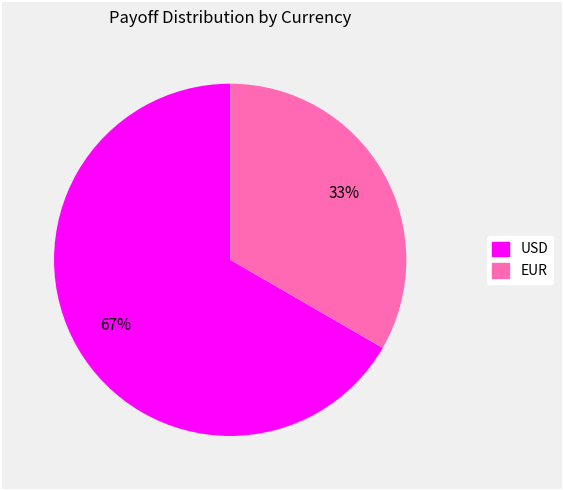

True or false: EUR accounts for 1% of the total.

False